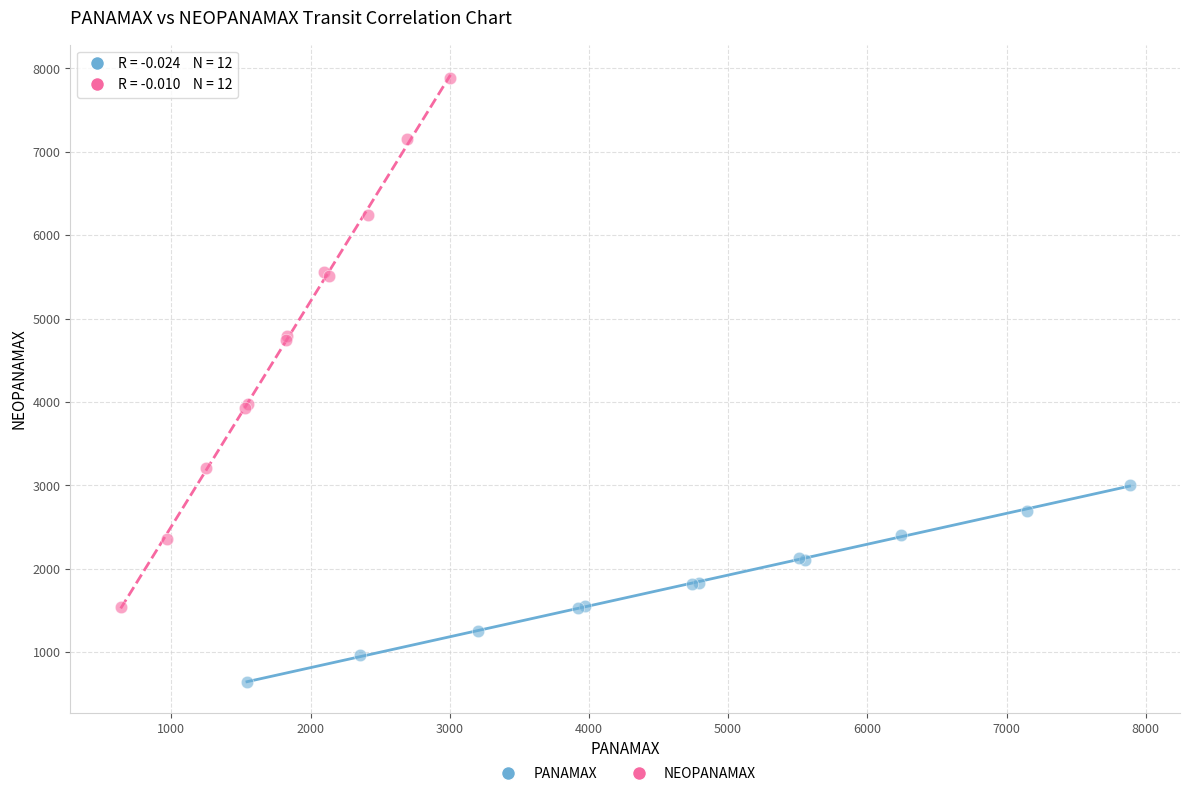

Which series has the largest Y range (max minus min)?

NEOPANAMAX